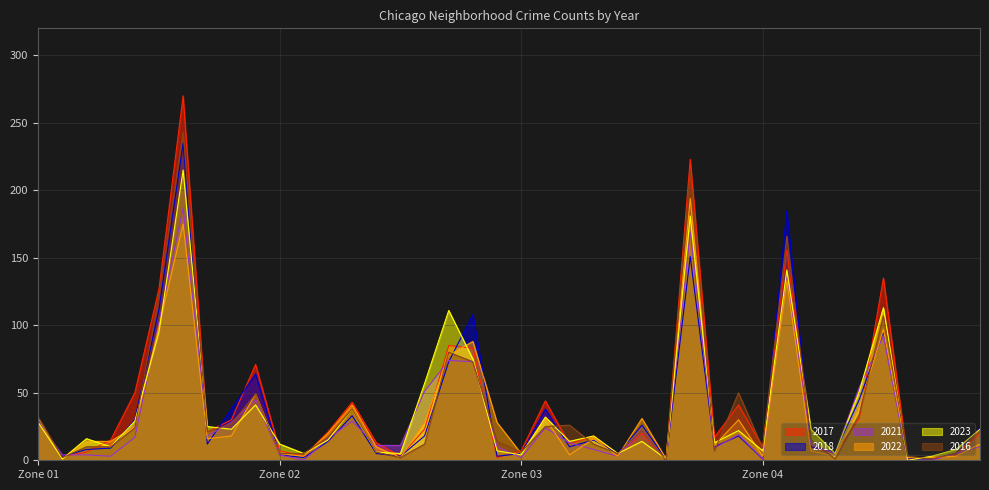

At which label does 2022 reach its minimum?

Andersonville